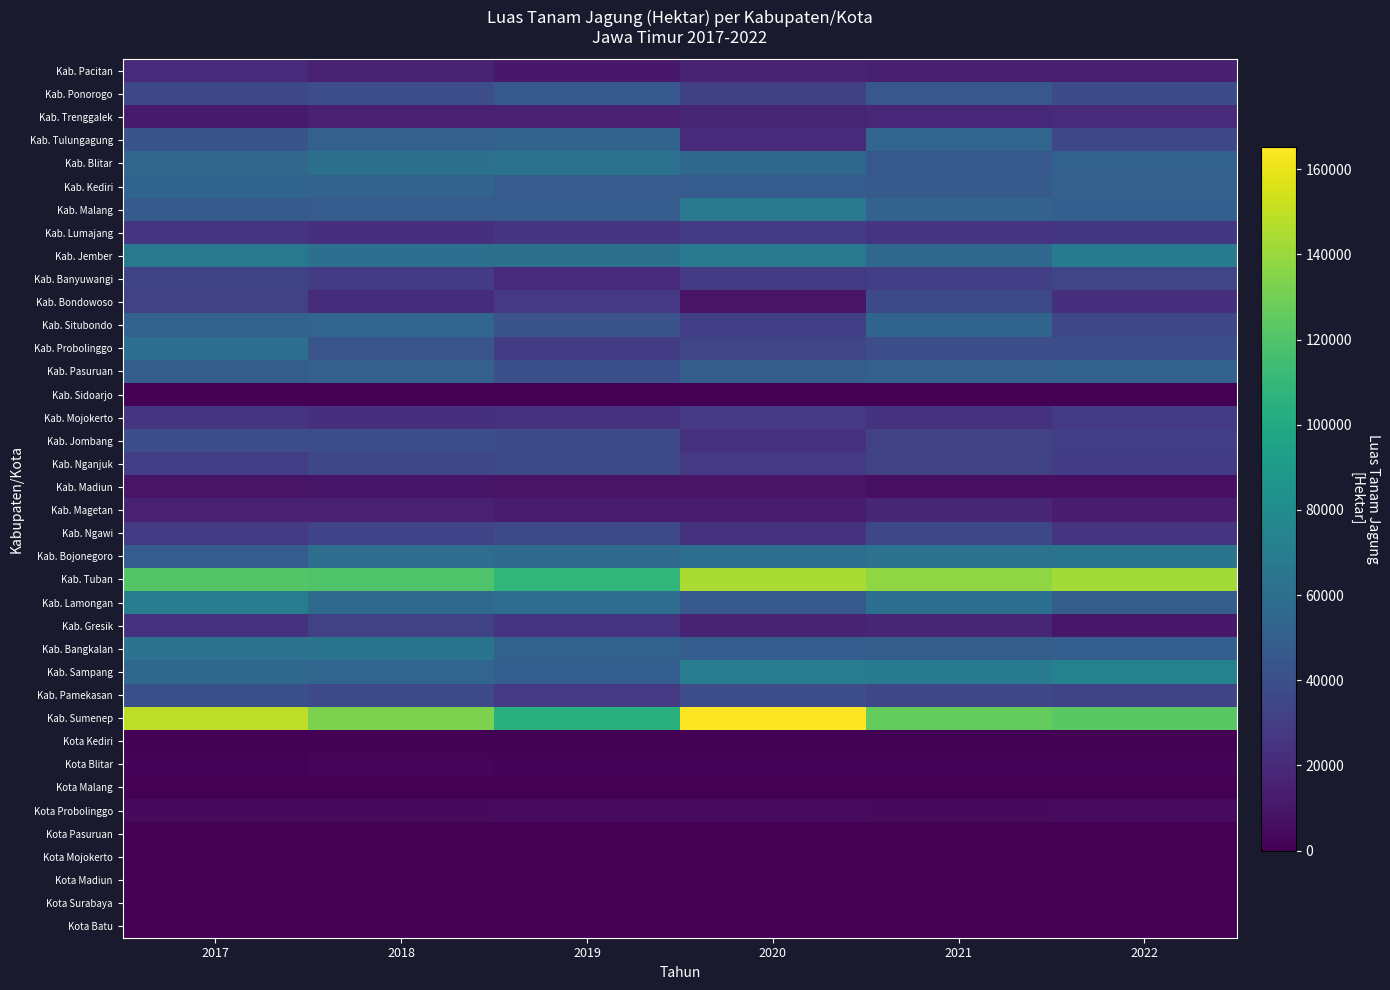

Reading left to right, extract all data points from this chart.

Kab. Pacitan: 2017=19912.7	2018=16120.0	2019=11468.1	2020=16095.6	2021=14418.3	2022=14536.0
Kab. Ponorogo: 2017=35787.9	2018=39228.0	2019=45443.4	2020=31392.2	2021=45022.7	2022=38512.0
Kab. Trenggalek: 2017=11645.4	2018=14967.0	2019=15091.6	2020=17096.1	2021=18731.8	2022=19813.0
Kab. Tulungagung: 2017=42997.3	2018=50750.0	2019=52670.9	2020=20661.9	2021=53745.8	2022=35398.0
Kab. Blitar: 2017=54268.8	2018=61311.0	2019=61577.5	2020=56083.7	2021=45461.3	2022=51212.0
Kab. Kediri: 2017=53409.7	2018=52399.0	2019=47341.6	2020=48054.8	2021=46920.4	2022=50754.0
Kab. Malang: 2017=46805.4	2018=47813.0	2019=47945.5	2020=66217.2	2021=52123.9	2022=49524.0
Kab. Lumajang: 2017=25232.6	2018=22625.0	2019=26415.3	2020=29074.0	2021=25087.2	2022=26779.0
Kab. Jember: 2017=66912.7	2018=60668.0	2019=61102.8	2020=66889.7	2021=55516.0	2022=68685.0
Kab. Banyuwangi: 2017=33699.4	2018=28456.0	2019=19705.9	2020=28357.4	2021=30703.0	2022=34355.0
Kab. Bondowoso: 2017=32888.8	2018=21364.0	2019=27195.3	2020=8733.0	2021=36456.4	2022=22619.0
Kab. Situbondo: 2017=51741.9	2018=53815.0	2019=42608.3	2020=30710.7	2021=53120.4	2022=35243.0
Kab. Probolinggo: 2017=60497.9	2018=43632.0	2019=28674.4	2020=34499.2	2021=39387.4	2022=39880.0
Kab. Pasuruan: 2017=48692.3	2018=50670.0	2019=40624.4	2020=48859.8	2021=50514.4	2022=51134.0
Kab. Sidoarjo: 2017=230.1	2018=307.0	2019=579.7	2020=313.3	2021=299.6	2022=366.0
Kab. Mojokerto: 2017=24592.3	2018=22466.0	2019=23389.3	2020=27228.8	2021=24051.8	2022=27884.0
Kab. Jombang: 2017=39159.7	2018=39574.0	2019=38097.8	2020=23831.4	2021=32853.8	2022=30971.0
Kab. Nganjuk: 2017=29831.9	2018=35006.0	2019=36414.4	2020=27684.6	2021=31760.4	2022=29326.0
Kab. Madiun: 2017=8785.4	2018=9173.0	2019=8993.9	2020=8630.4	2021=6653.2	2022=6754.0
Kab. Magetan: 2017=15295.5	2018=15342.0	2019=13345.0	2020=12279.8	2021=17955.9	2022=13461.0
Kab. Ngawi: 2017=28043.4	2018=33505.0	2019=36502.6	2020=24156.1	2021=35806.4	2022=25014.0
Kab. Bojonegoro: 2017=48330.5	2018=59062.0	2019=56403.0	2020=59955.2	2021=61619.5	2022=63758.0
Kab. Tuban: 2017=121301.6	2018=120087.0	2019=108830.8	2020=144611.7	2021=138178.2	2022=142152.0
Kab. Lamongan: 2017=69583.5	2018=56287.0	2019=58981.4	2020=45721.9	2021=60578.1	2022=49034.0
Kab. Gresik: 2017=24179.0	2018=31651.0	2019=25158.7	2020=15931.0	2021=17502.4	2022=10920.0
Kab. Bangkalan: 2017=63150.6	2018=63644.0	2019=51157.8	2020=47835.2	2021=48877.2	2022=49453.0
Kab. Sampang: 2017=55558.8	2018=53718.0	2019=49701.4	2020=69486.8	2021=68990.6	2022=72852.0
Kab. Pamekasan: 2017=40445.2	2018=36183.0	2019=27197.7	2020=38768.1	2021=35553.9	2022=34098.0
Kab. Sumenep: 2017=149182.4	2018=132610.0	2019=103376.9	2020=165335.0	2021=126499.0	2022=123249.0
Kota Kediri: 2017=1023.4	2018=1076.0	2019=923.8	2020=1118.1	2021=783.8	2022=1122.0
Kota Blitar: 2017=1721.7	2018=2423.0	2019=1503.8	2020=1323.4	2021=1299.4	2022=1789.0
Kota Malang: 2017=67.6	2018=114.0	2019=96.0	2020=104.0	2021=108.3	2022=102.0
Kota Probolinggo: 2017=4282.1	2018=4332.0	2019=4895.8	2020=4795.8	2021=4389.5	2022=4894.0
Kota Pasuruan: 2017=0.0	2018=0.0	2019=10.2	2020=18.9	2021=0.7	2022=12.0
Kota Mojokerto: 2017=0.0	2018=2.0	2019=0.9	2020=162.5	2021=16.4	2022=0.0
Kota Madiun: 2017=0.0	2018=7.0	2019=13.3	2020=4.0	2021=8.1	2022=8.0
Kota Surabaya: 2017=68.2	2018=103.0	2019=37.2	2020=86.8	2021=49.7	2022=39.0
Kota Batu: 2017=165.1	2018=527.0	2019=332.4	2020=630.0	2021=343.3	2022=526.0